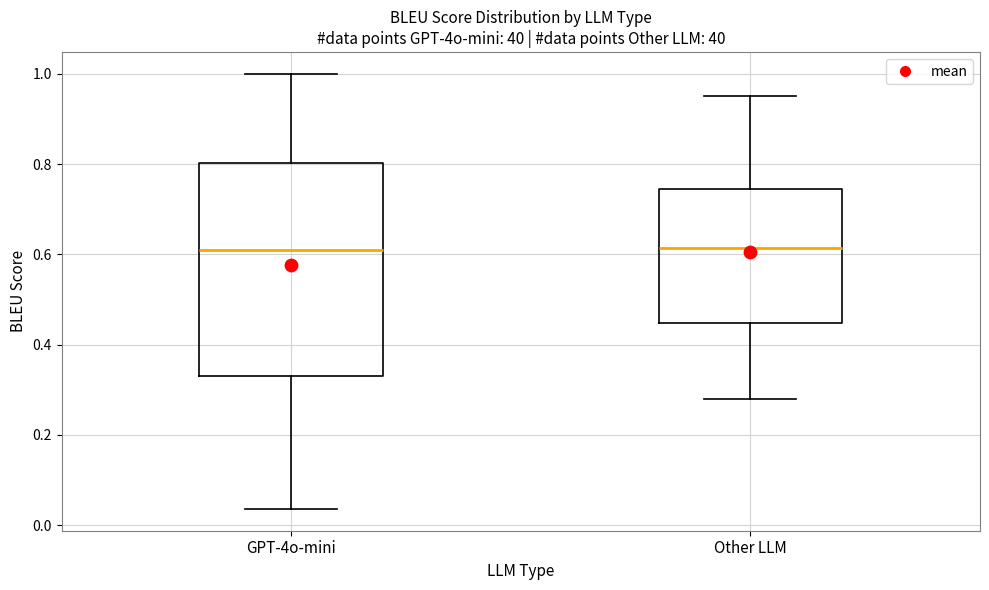

Where does the median line of the box for Other LLM sit on the y-axis? The values are not printed on the chart, so give them approximately, as read against the axis.

0.62